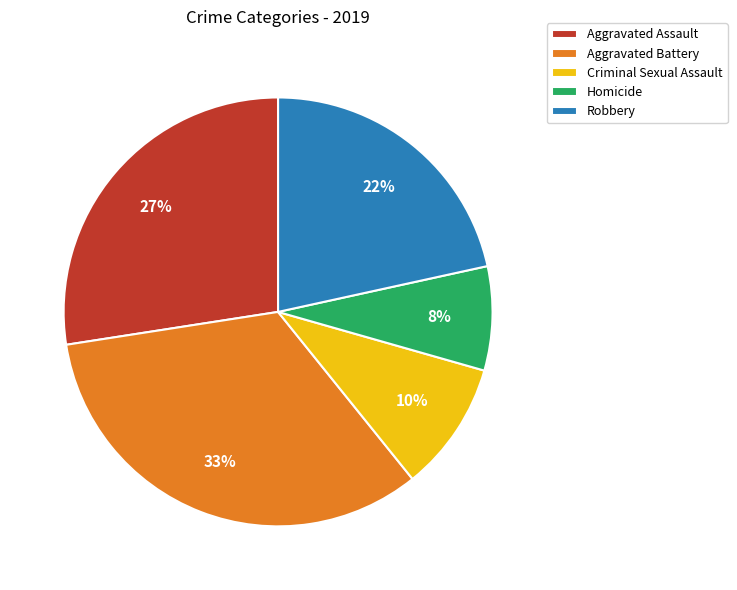

What is the ratio of the value at Criminal Sexual Assault to the value at Aggravated Battery?

0.3